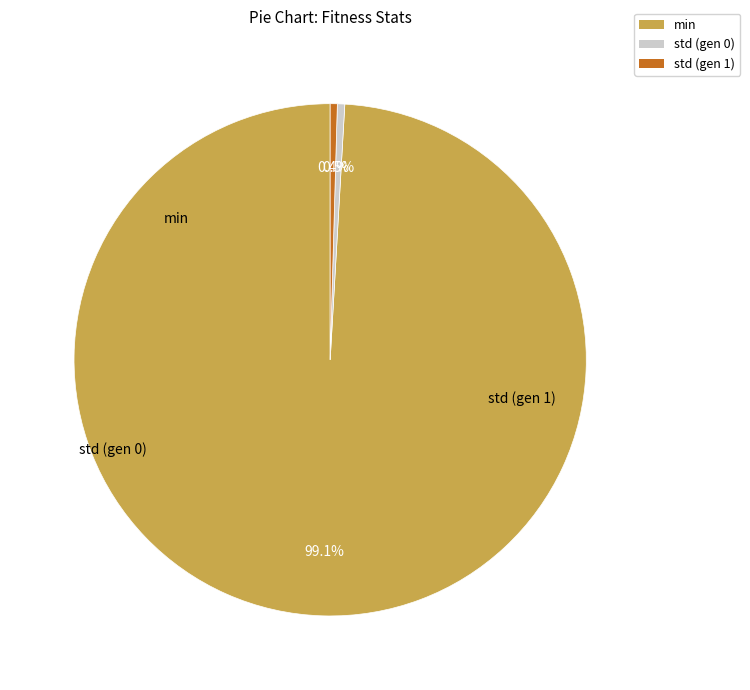

Combined, what portion of the pie is min and std (gen 0)?

99.6%